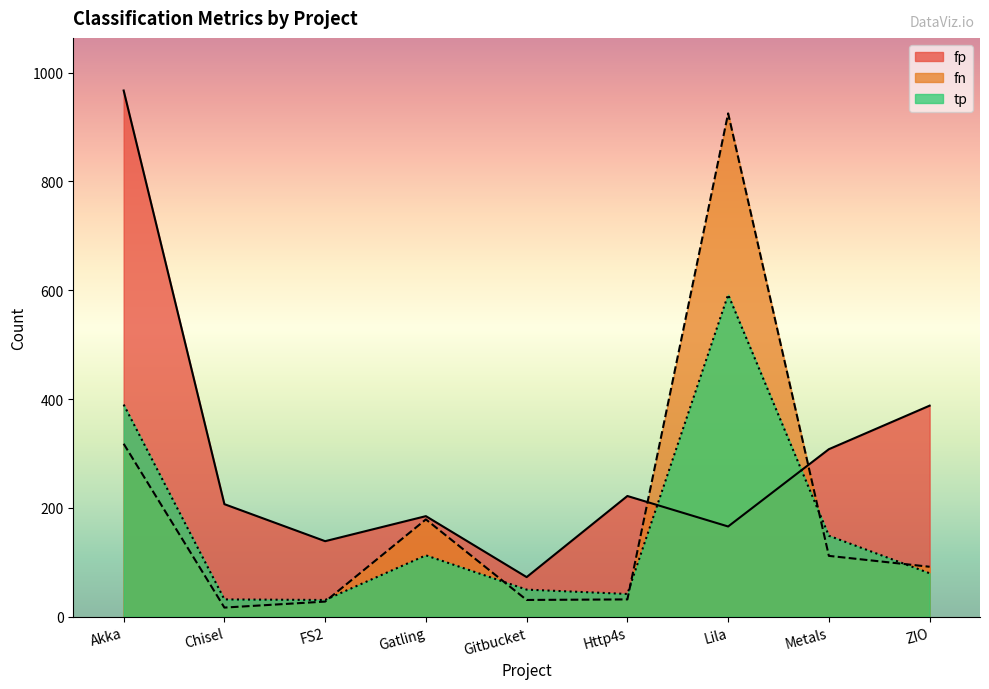

How many lines are shown in the chart?

3